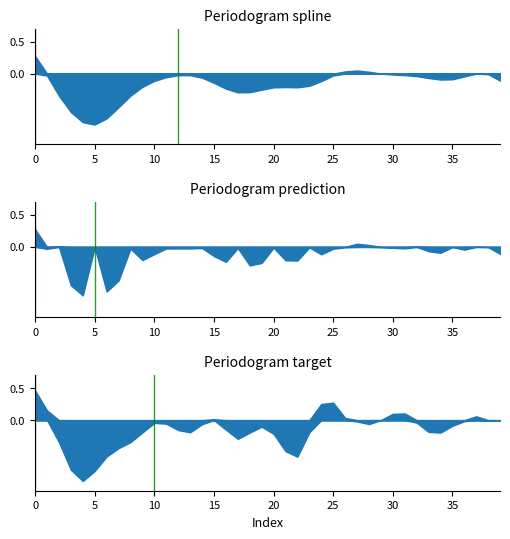

True or false: target has a value of -0.0 at 27.

False